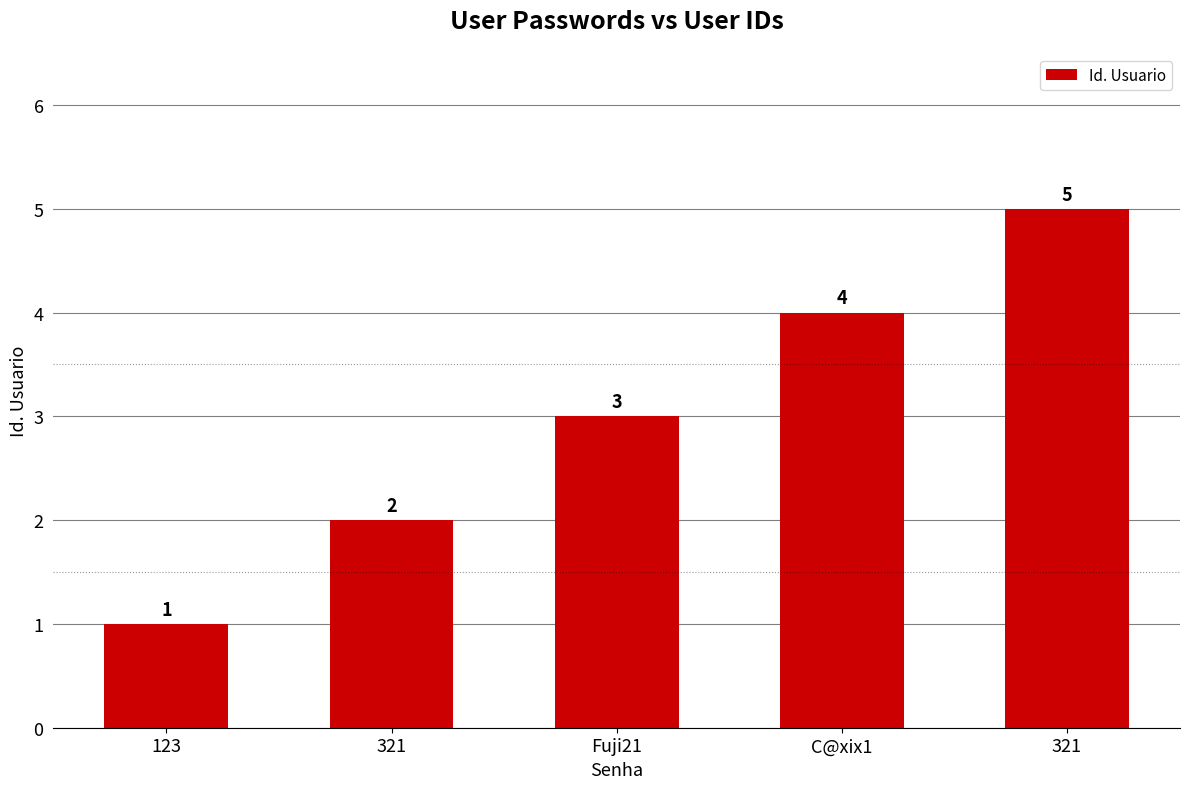

What is the label of the 5th bar from the right?

123